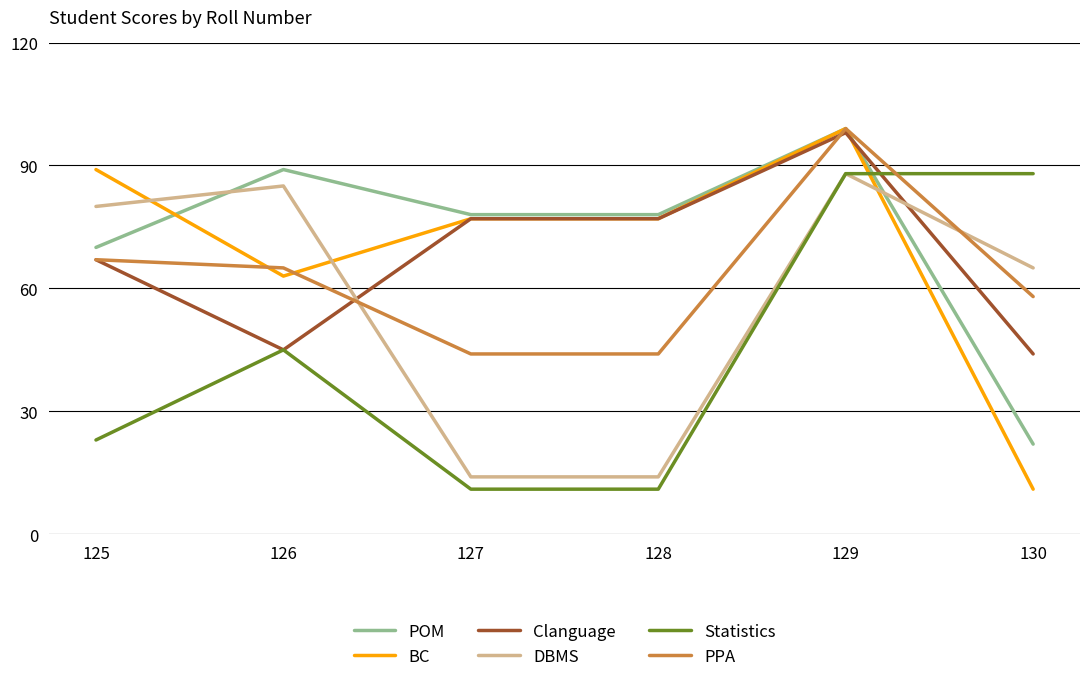

What is the maximum value shown in the chart?

99